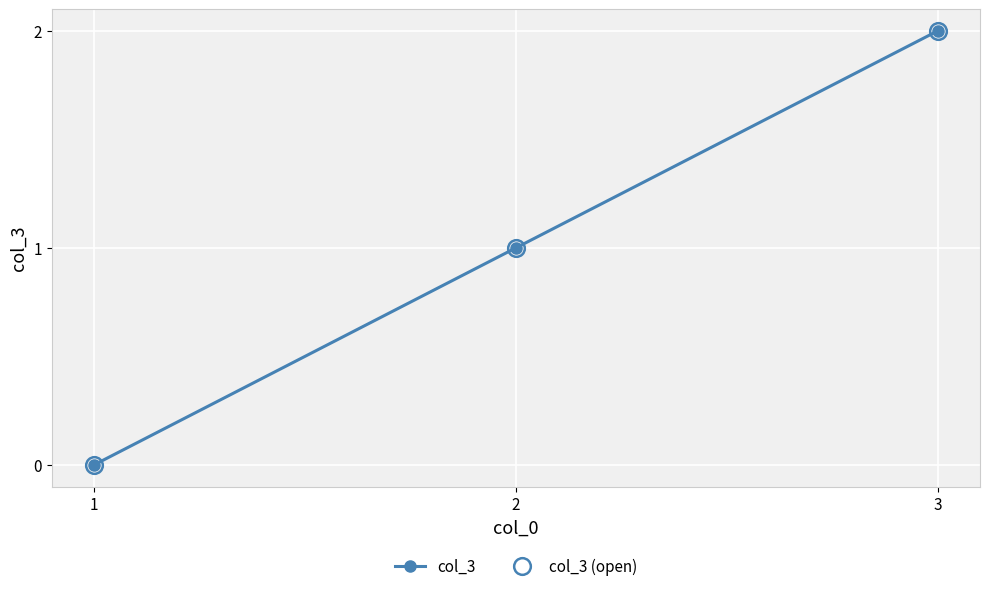

Where is col_3 nearest to the value 1?

2